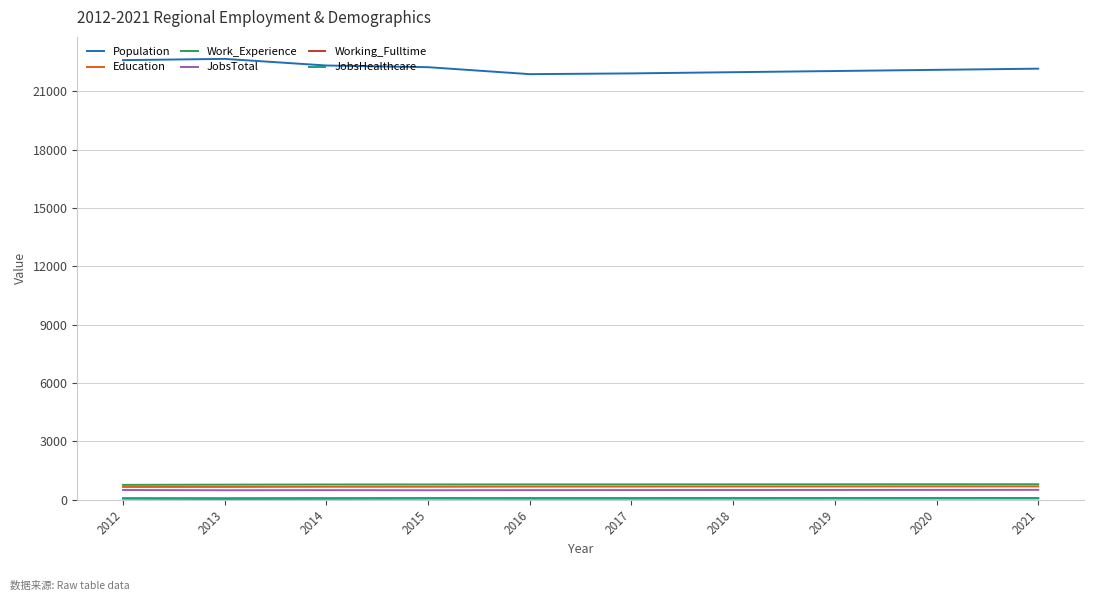

Is it true that Population equals 22159 at 2021?

True